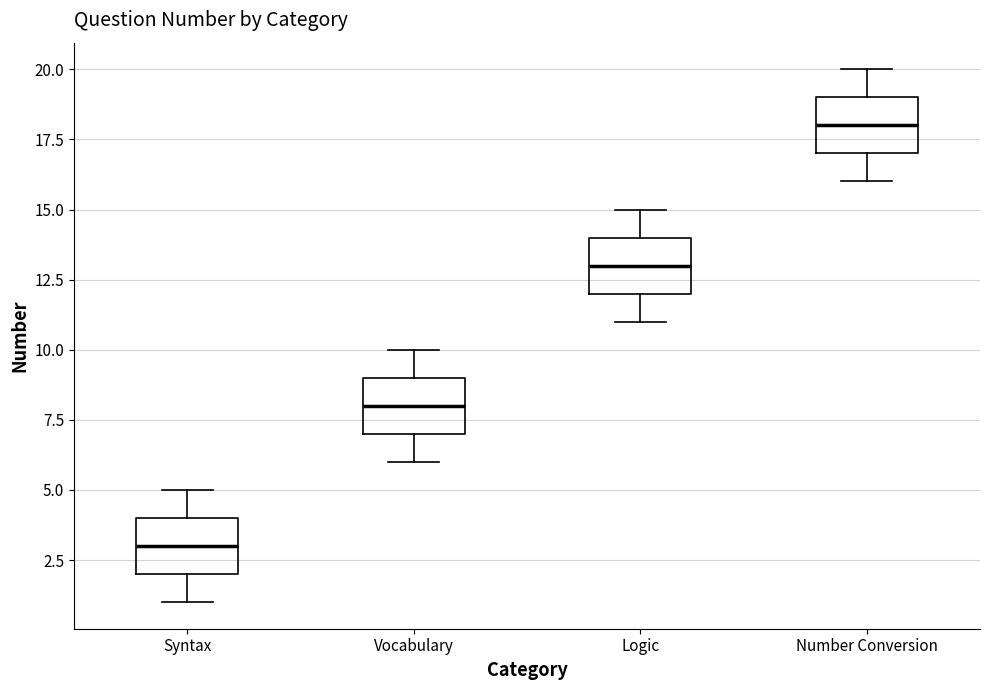

Where is the upper edge of the box for Vocabulary on the y-axis? The values are not printed on the chart, so give them approximately, as read against the axis.

9